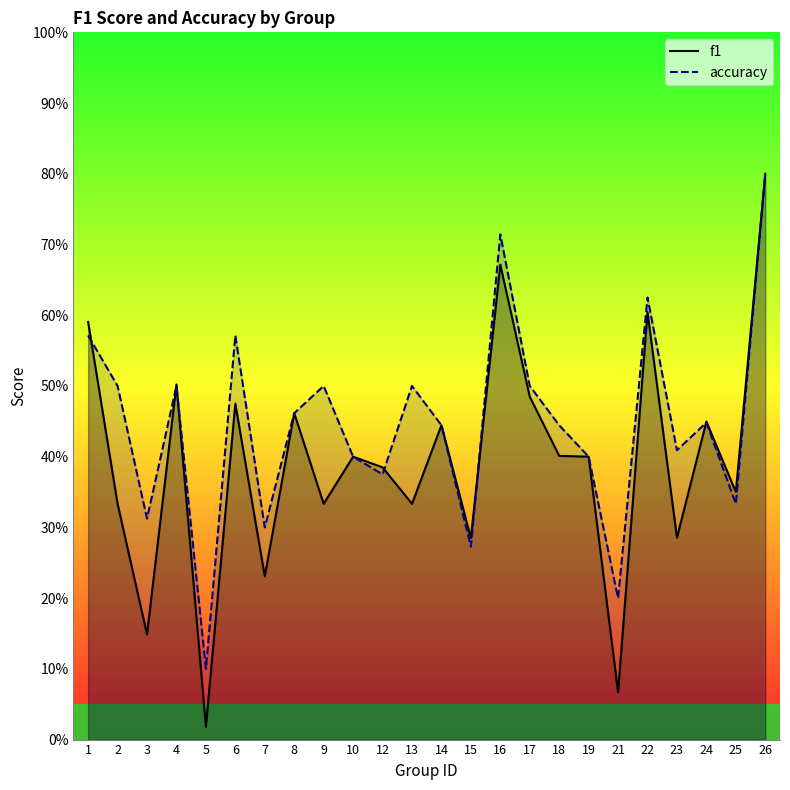

Is it true that accuracy equals 0.3 at 8?

False